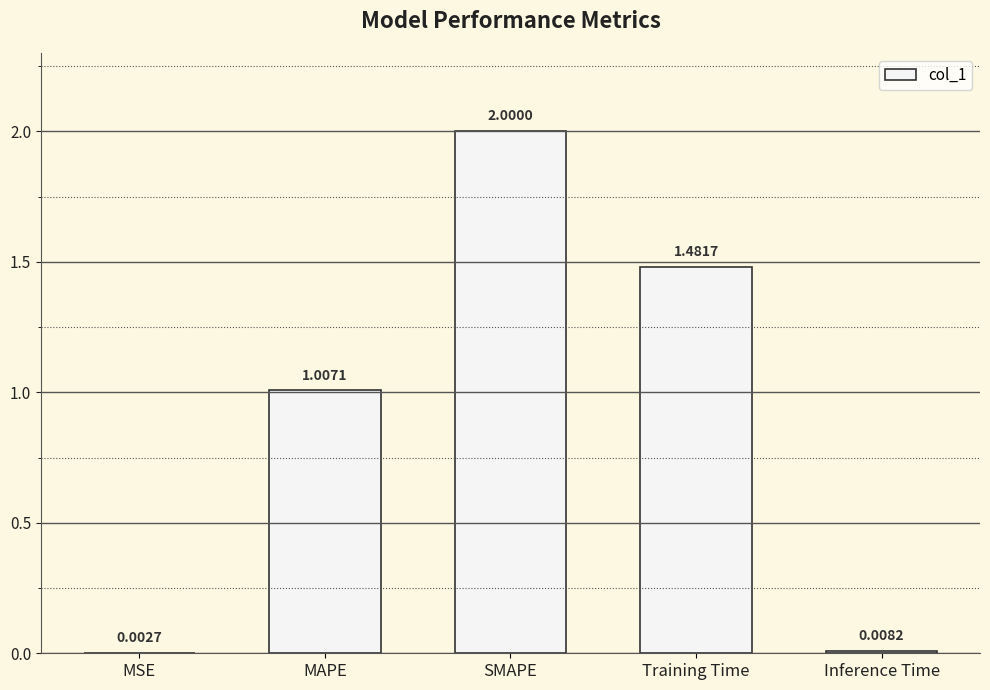

At which label is the value closest to 1?

MAPE